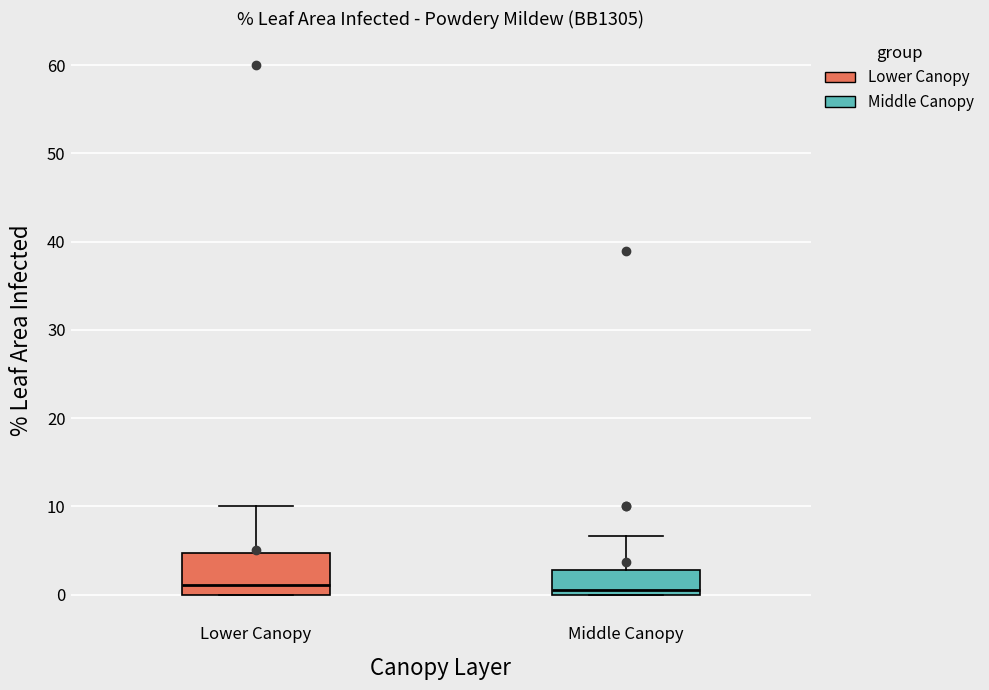

Where is the upper edge of the box for Middle Canopy on the y-axis? The values are not printed on the chart, so give them approximately, as read against the axis.

3